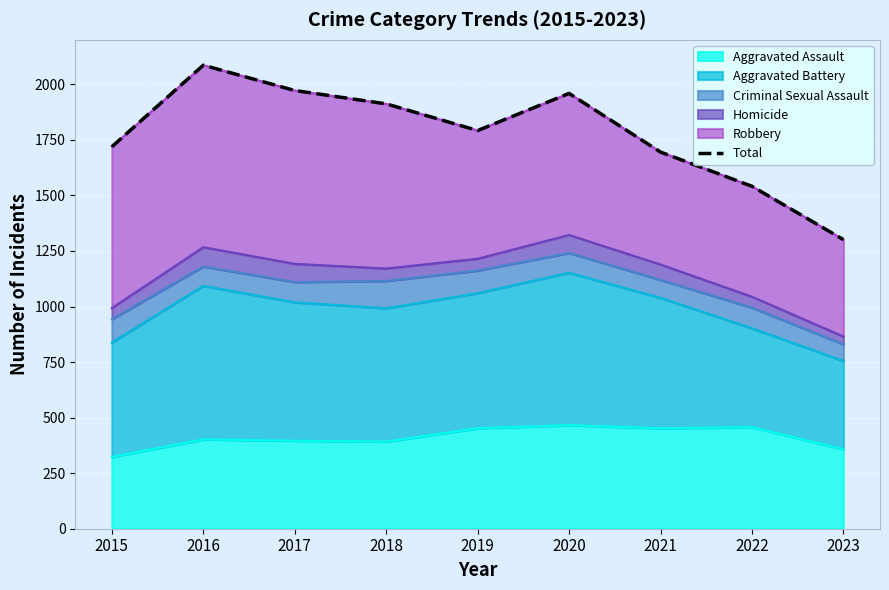

What is the average value?

1775